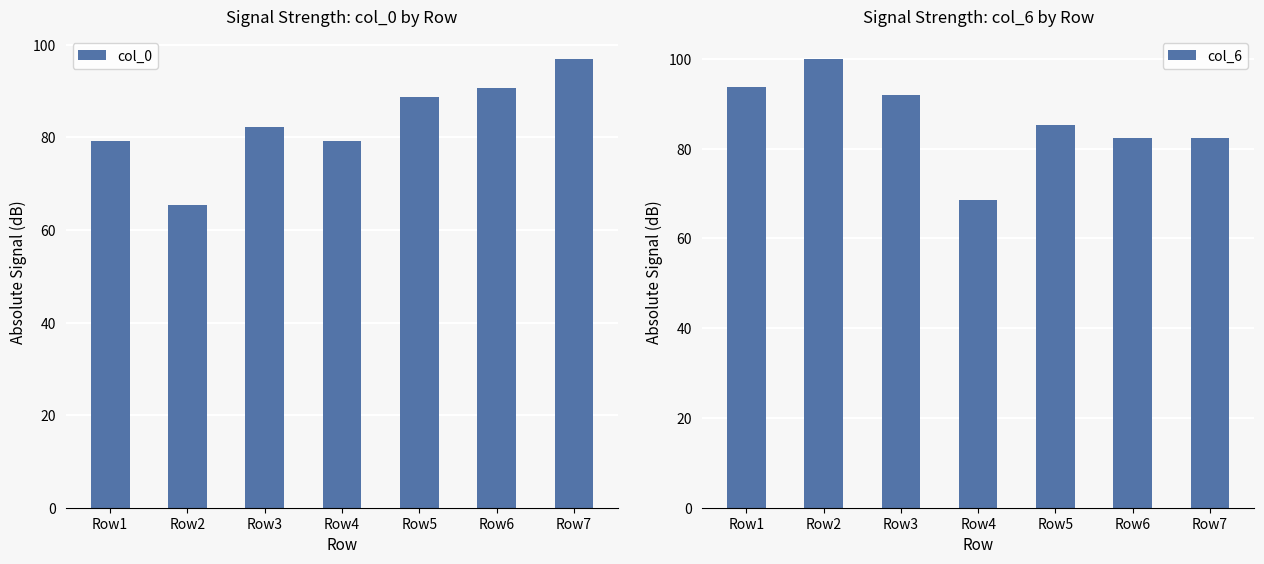

Reading right to left, what are all the values shown in this chart?

col_0: 97.0	90.7	88.8	79.3	82.2	65.4	79.3
col_6: 82.3	82.3	85.2	68.5	91.8	100.0	93.7